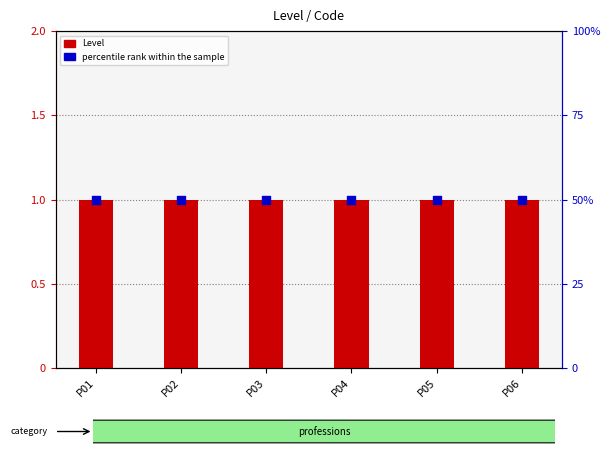

Is the value of percentile rank within the sample at P01 greater than the value of Level at P04?

Yes